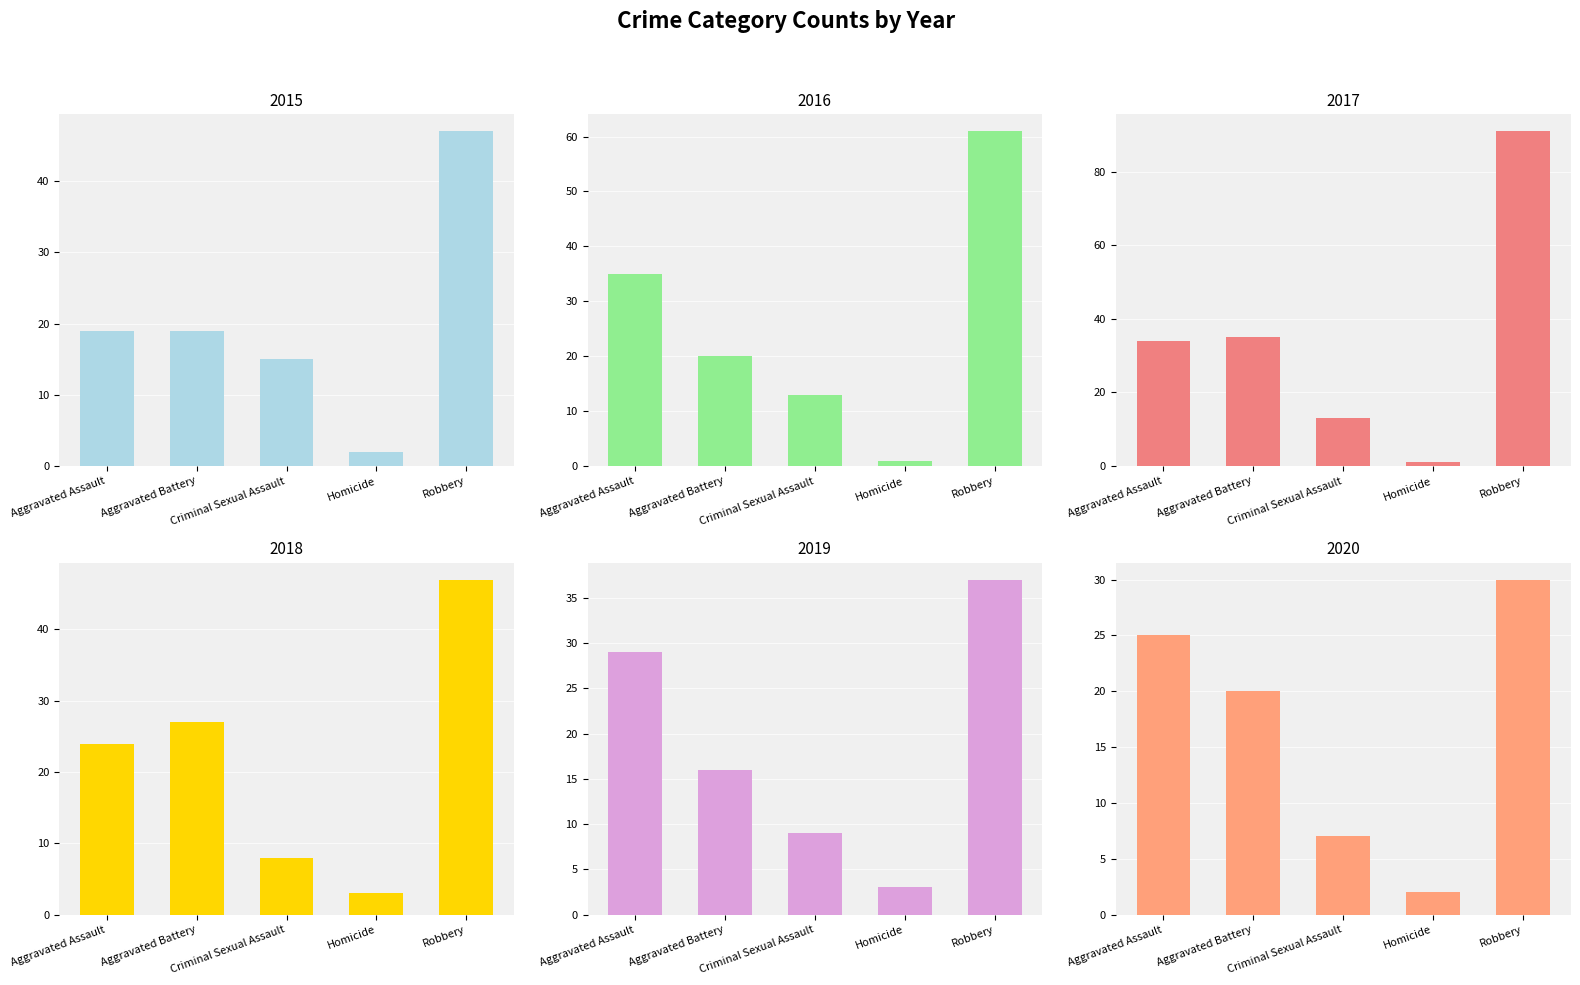

Is it true that 2018 equals 69 at Robbery?

False